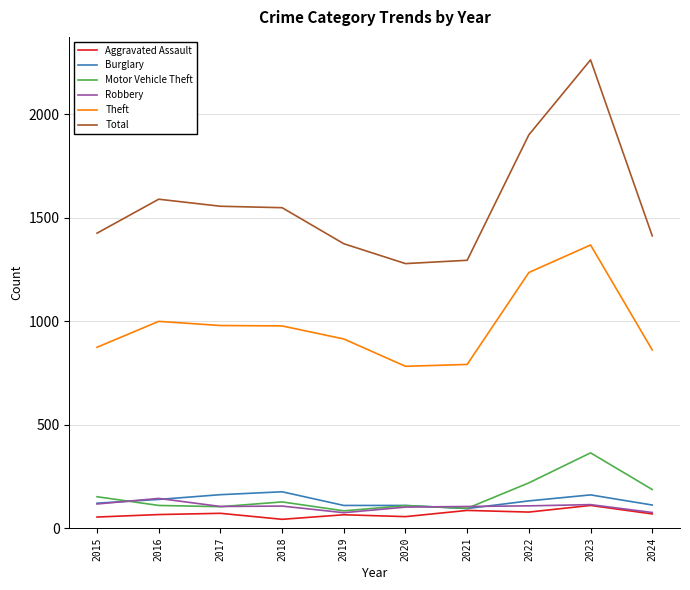

How many lines are shown in the chart?

6